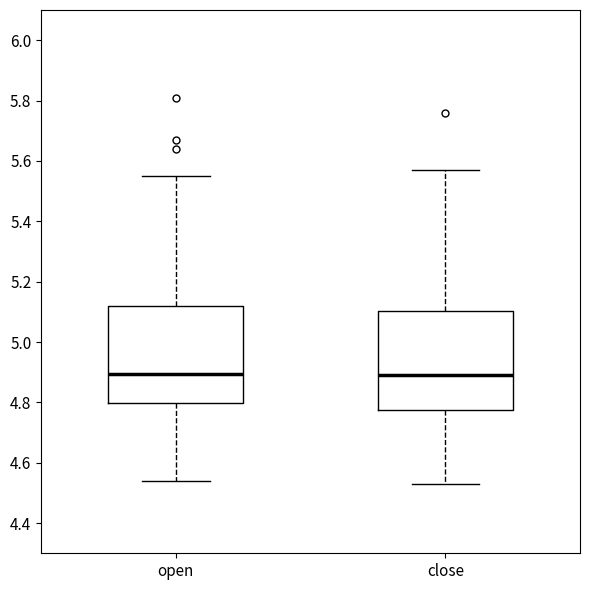

Reading left to right, transcribe this box plot: for each box, give where its median line is, the range the box spans, and where its two whiskers end, as read against the y-axis. The values are not printed on the chart, so give them approximately, as read against the axis.

open: median 4.90, box 4.80 to 5.12, whiskers 4.54 to 5.56
close: median 4.90, box 4.78 to 5.10, whiskers 4.54 to 5.58